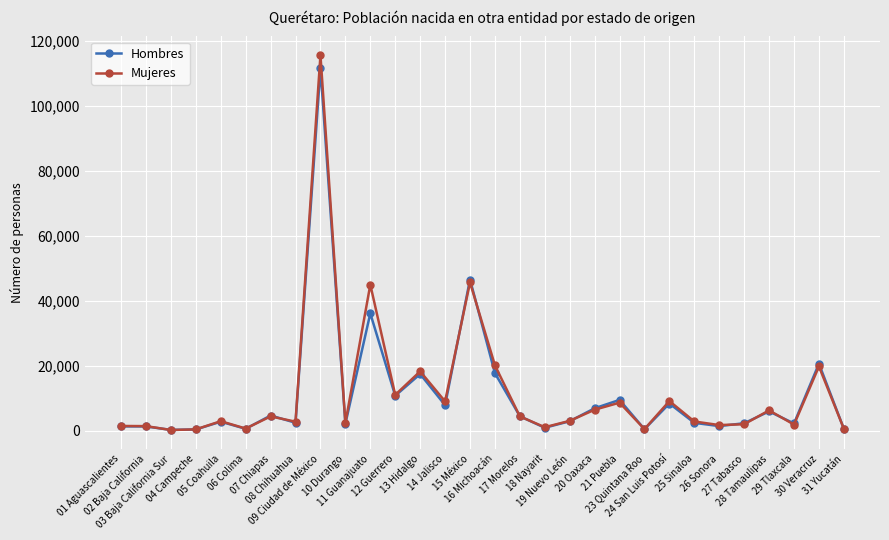

Which series has the largest range (max minus min)?

Mujeres